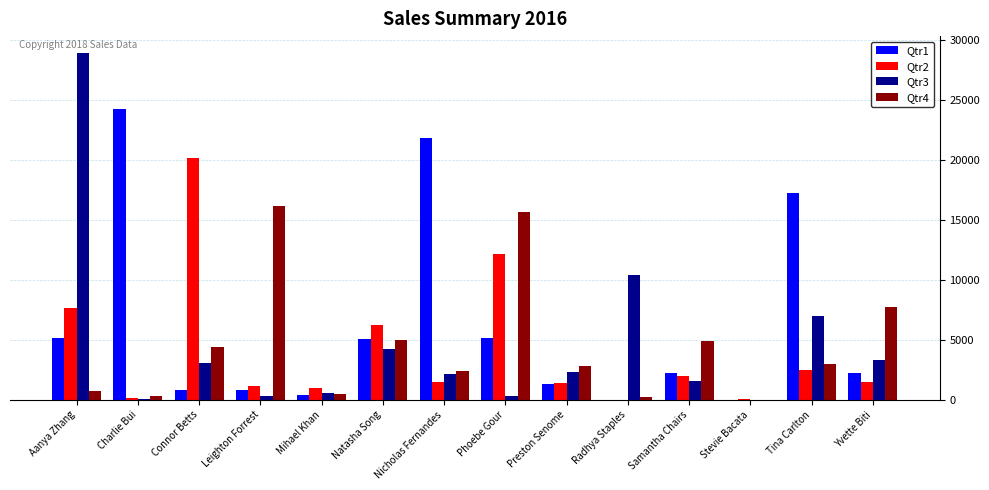

Are the bars grouped side by side (vs. stacked)?

Yes